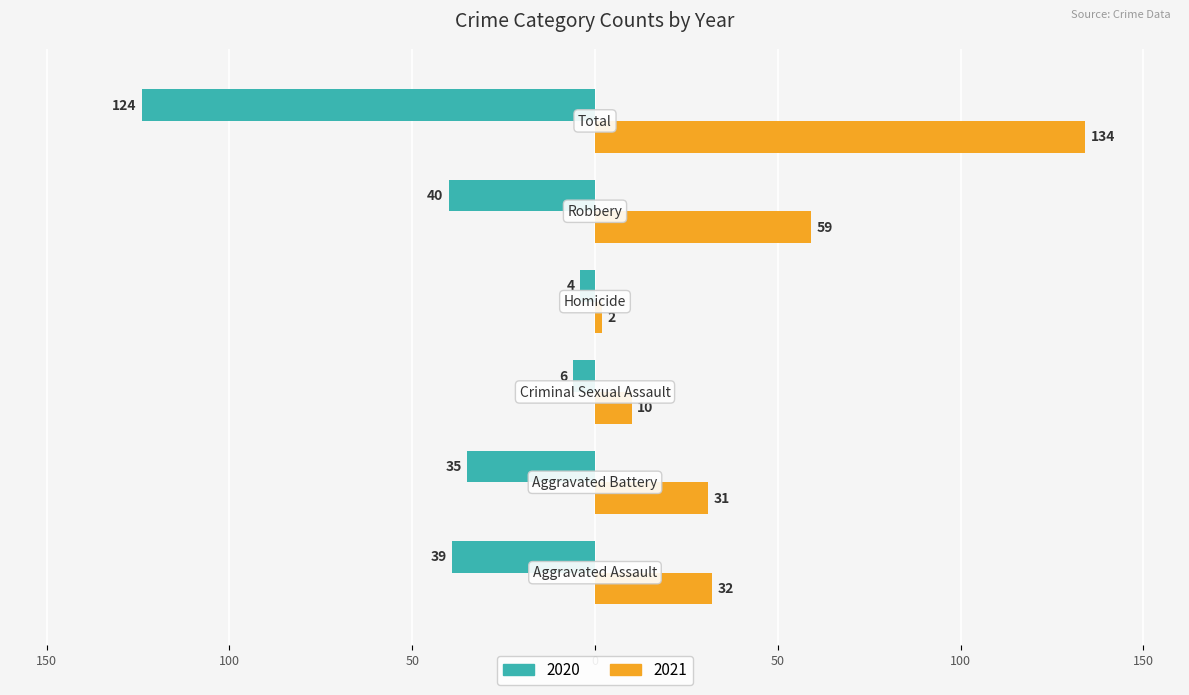

What are all the series names shown in the legend?

2020, 2021